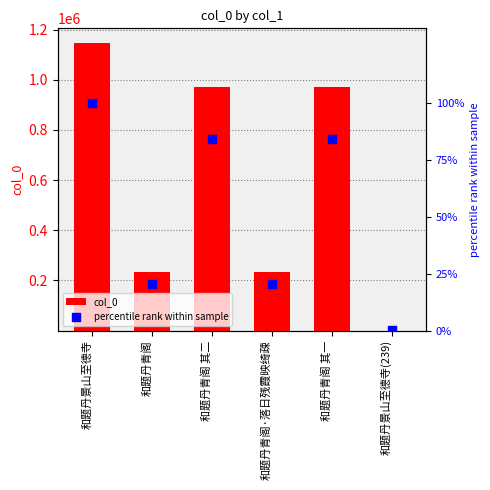

At how many categories does at least one series exceed 764061?

3